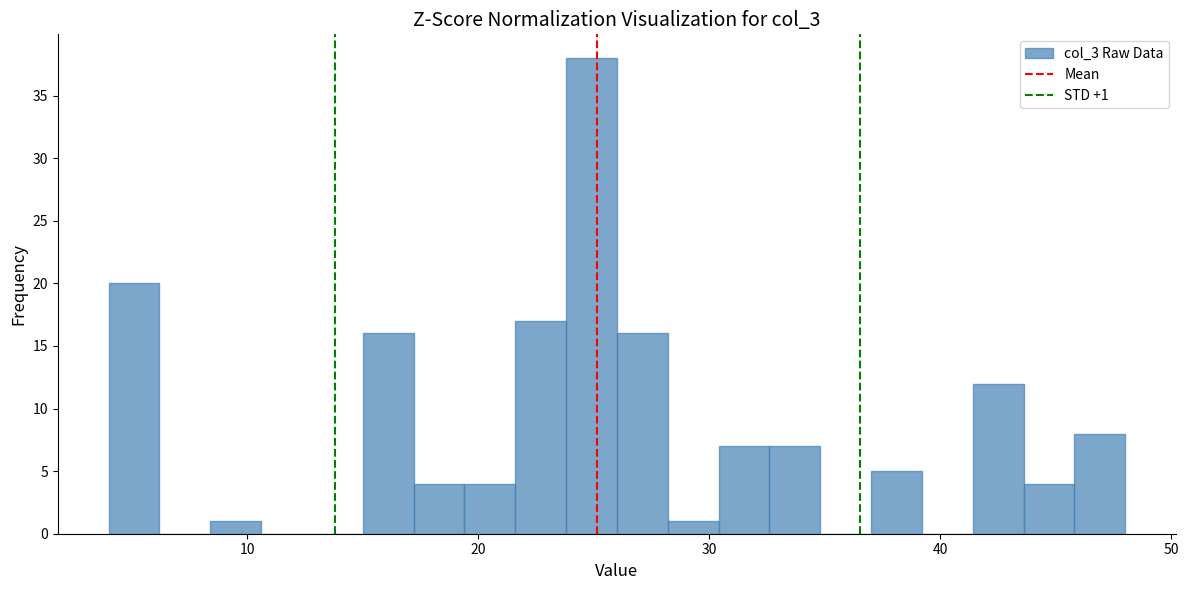

Around what value on the x-axis is the tallest bar? Give the approximate position of its centre, as read against the axis.

25